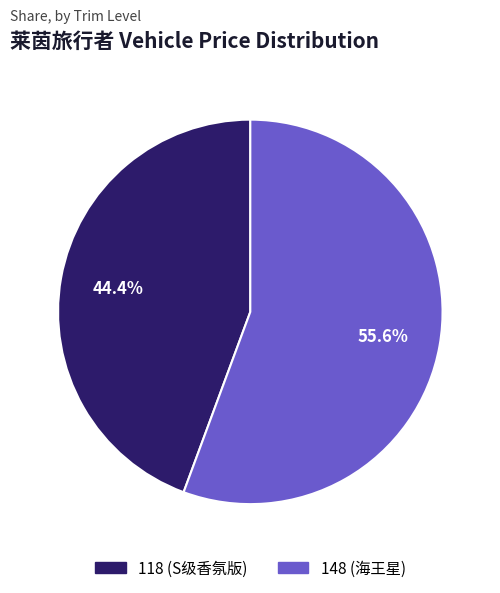

Is it true that 118 (S级香氛版) is 49% of the pie?

False